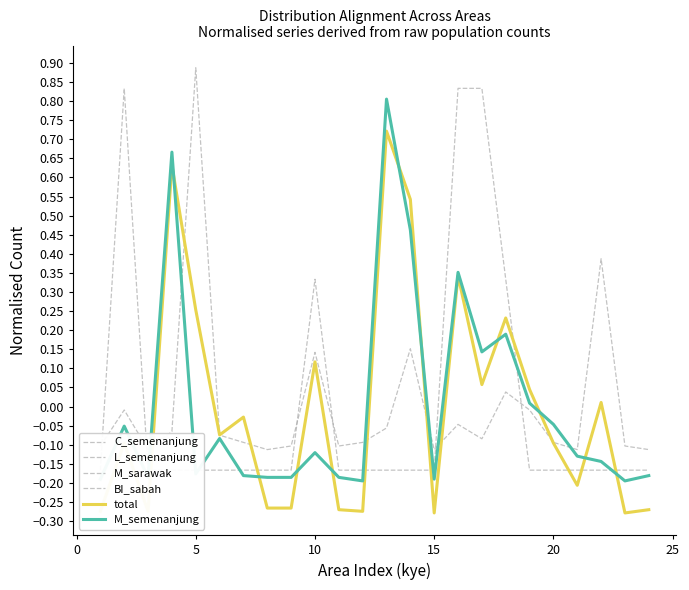

After their last crossing, which series has the higher values: C_semenanjung or total?

C_semenanjung